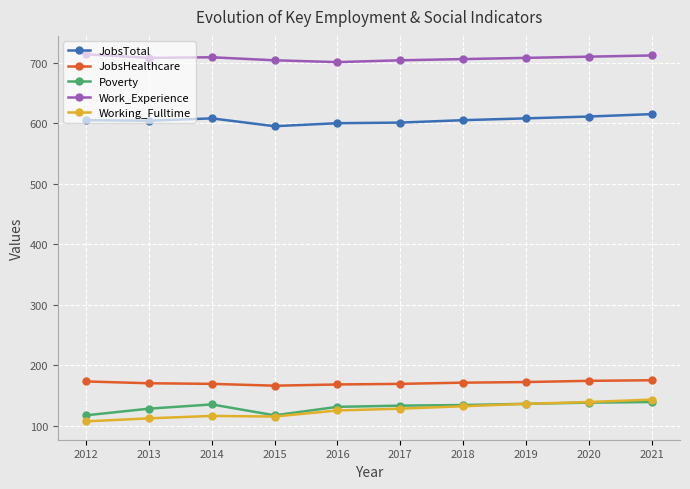

Is the value of Working_Fulltime at 2021 greater than the value of JobsTotal at 2014?

No